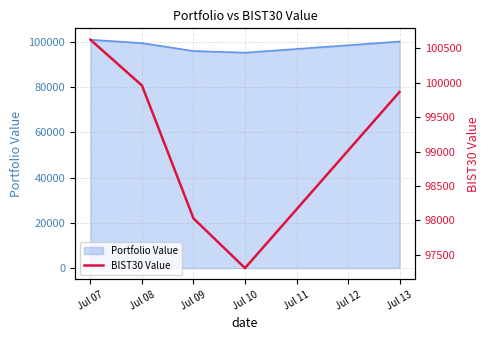

The value of Portfolio Value at Jul 08 is 155053.2. True or false?

False